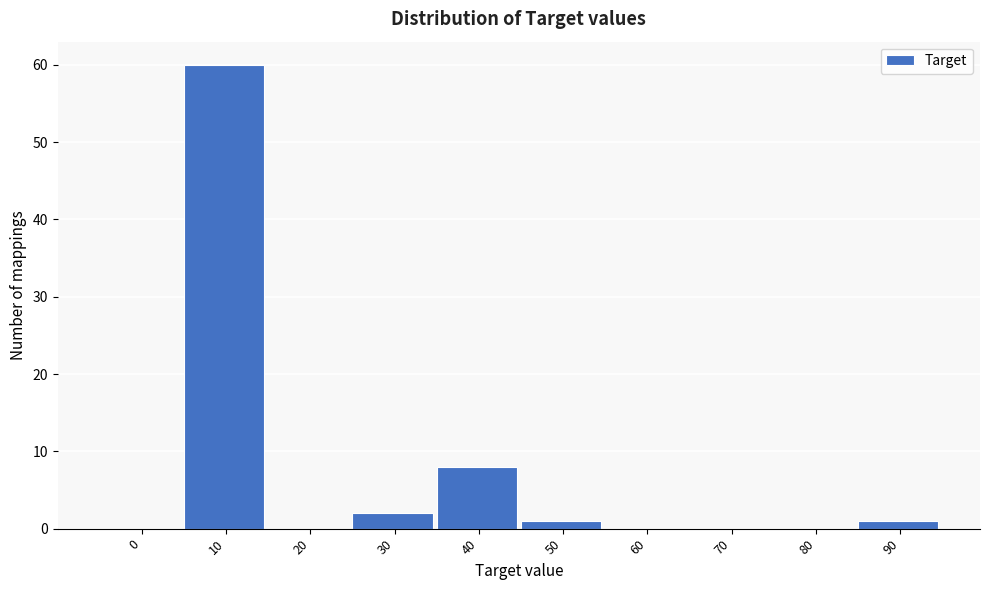

Reading left to right, what are all the values shown in this chart?

0=0	10=60	20=0	30=2	40=8	50=1	60=0	70=0	80=0	90=1